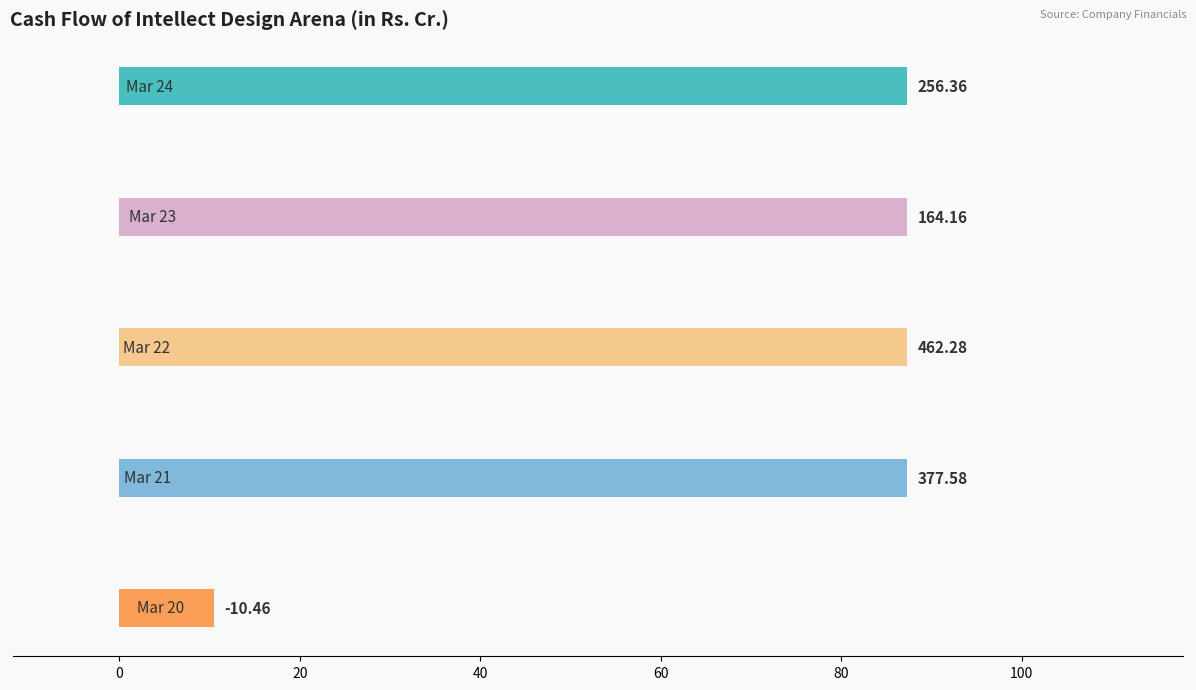

Which series has the largest range (max minus min)?

Mar 22